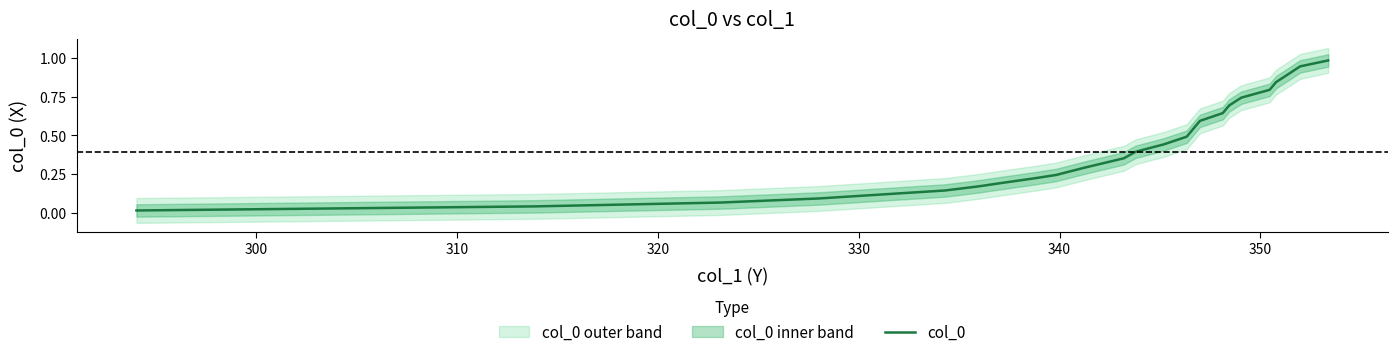

Reading left to right, list all the values displayed in this chart.

0.0	0.0	0.1	0.1	0.1	0.1	0.2	0.2	0.2	0.2	0.3	0.4	0.4	0.4	0.5	0.5	0.6	0.6	0.7	0.7	0.8	0.8	0.9	0.9	1.0